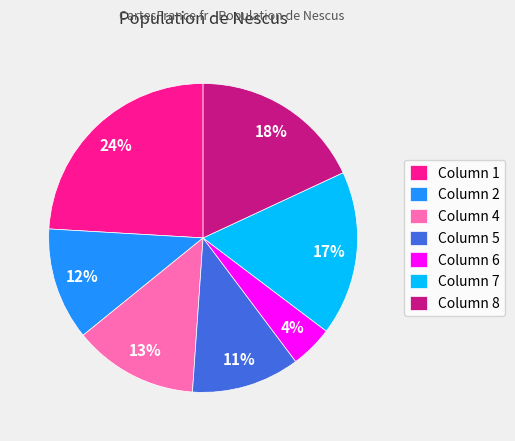

To the nearest percent, what portion does Column 4 represent?

13%